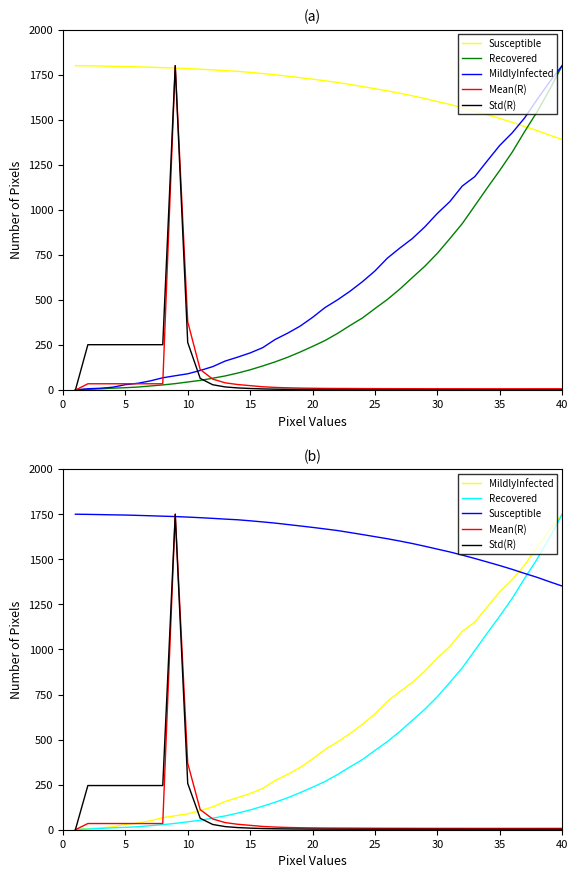

True or false: Std(R) and Recovered cross at least once.

True